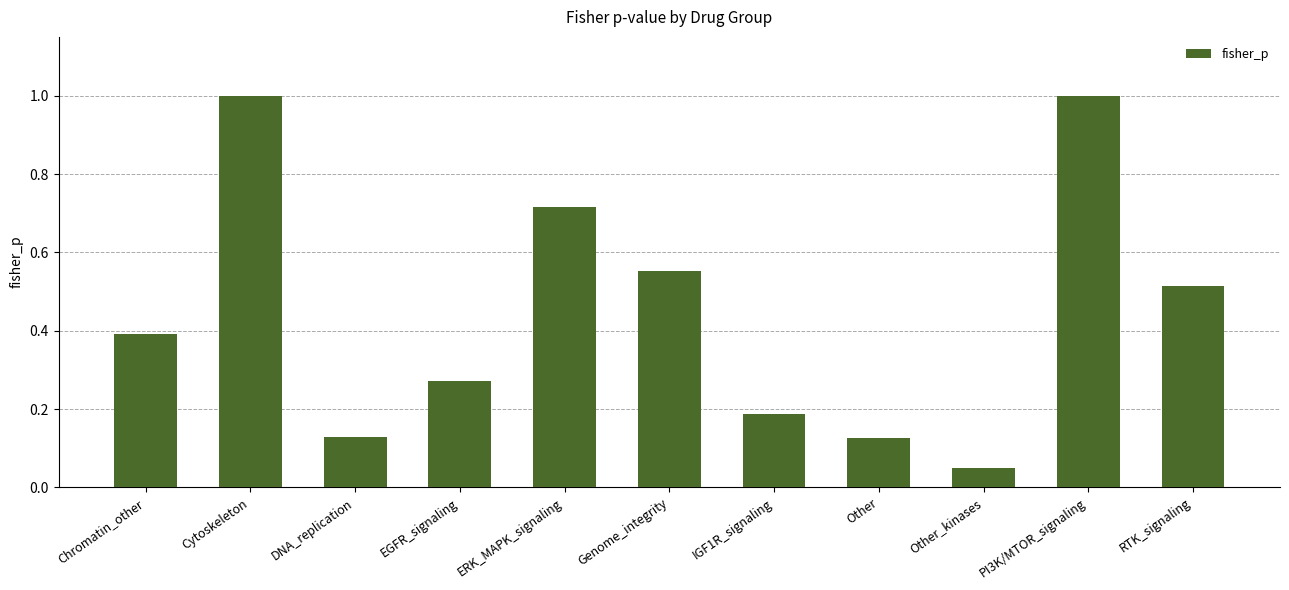

What is the difference between the maximum and minimum values?

1.0